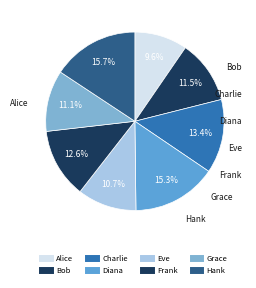

How many slices are in this pie chart?

8